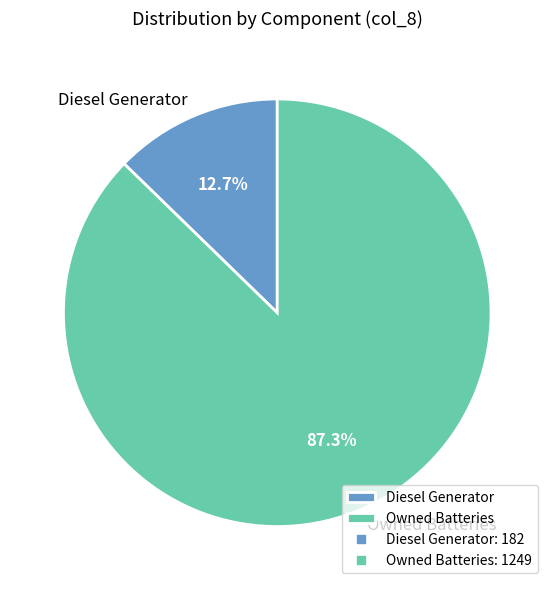

Which slice is the largest?

Owned Batteries